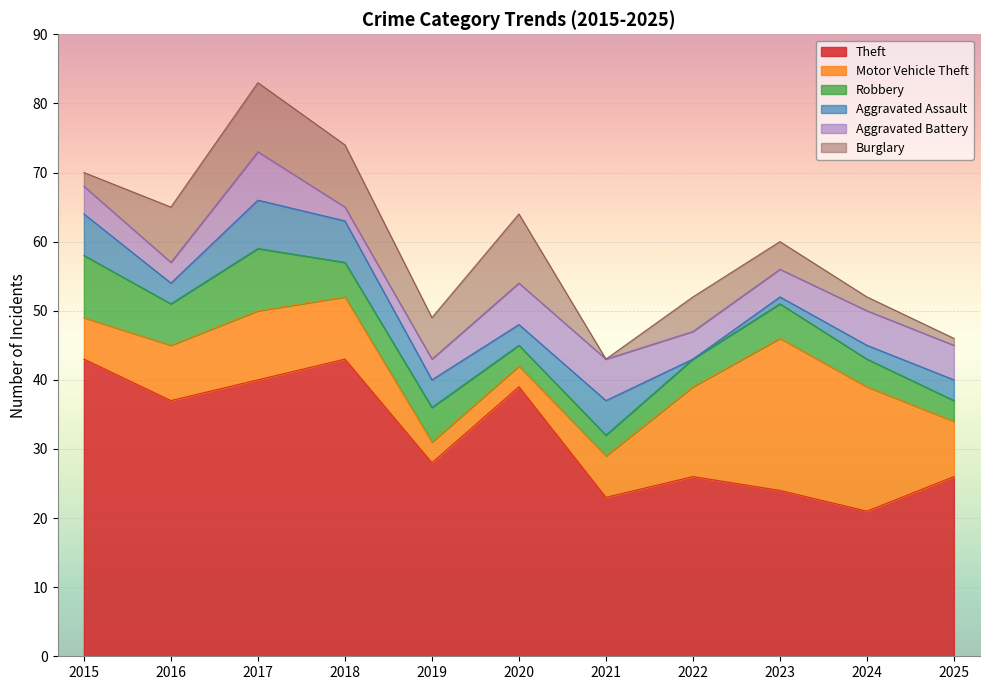

What is the highest value of the Theft series?

43